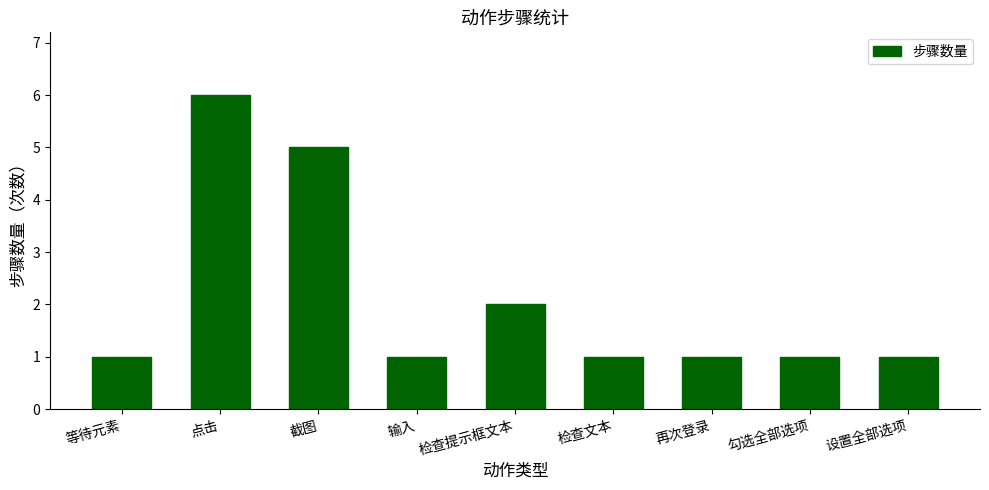

True or false: the data shows 2 at 输入.

False